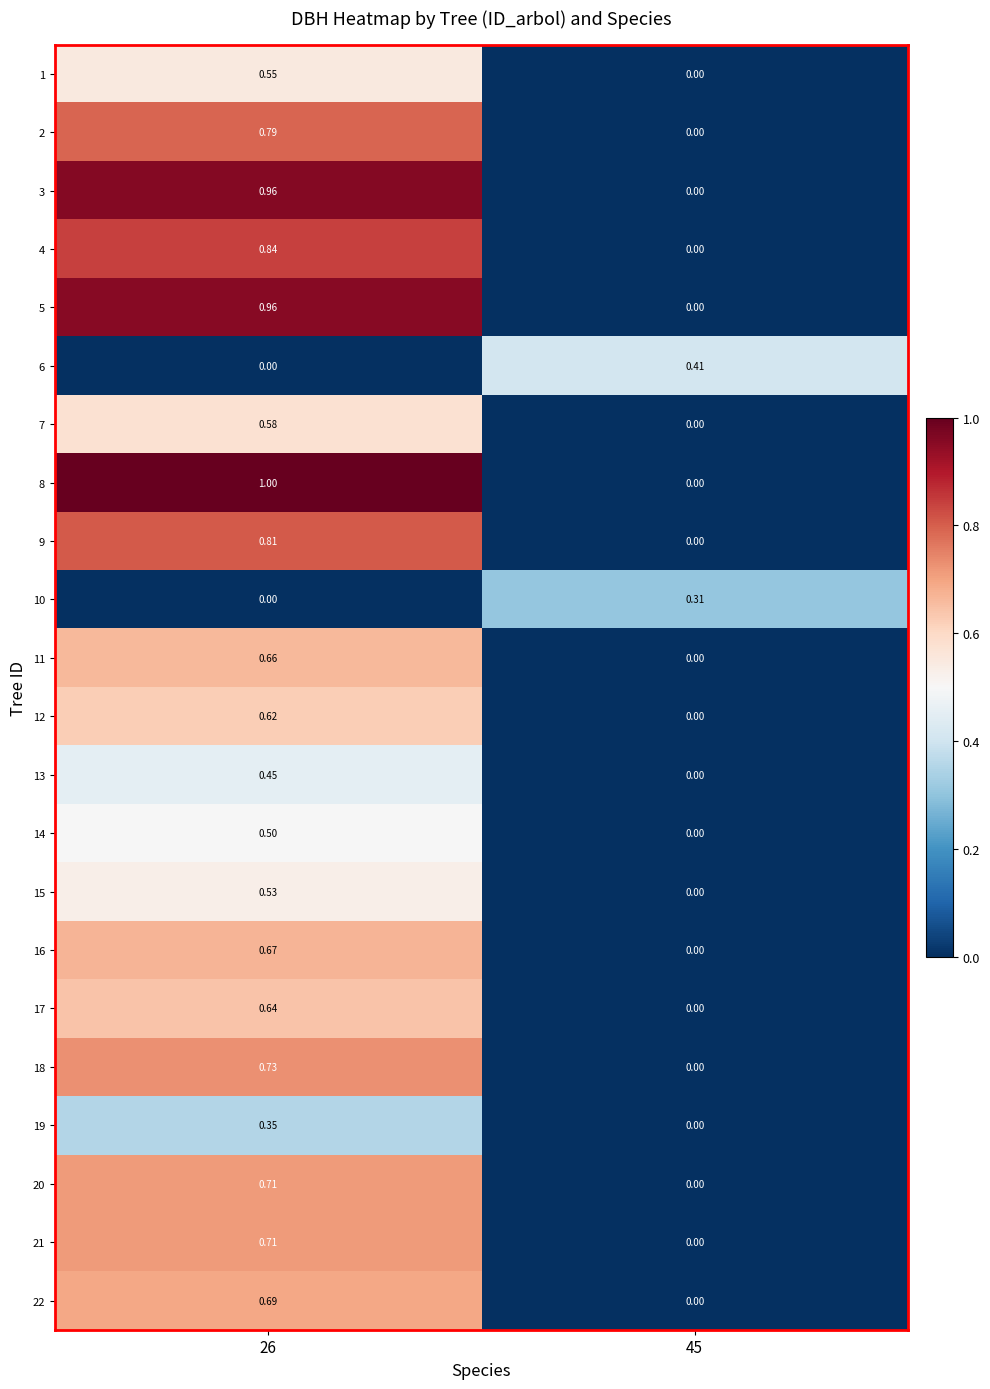

How many categories are shown in the chart?

2